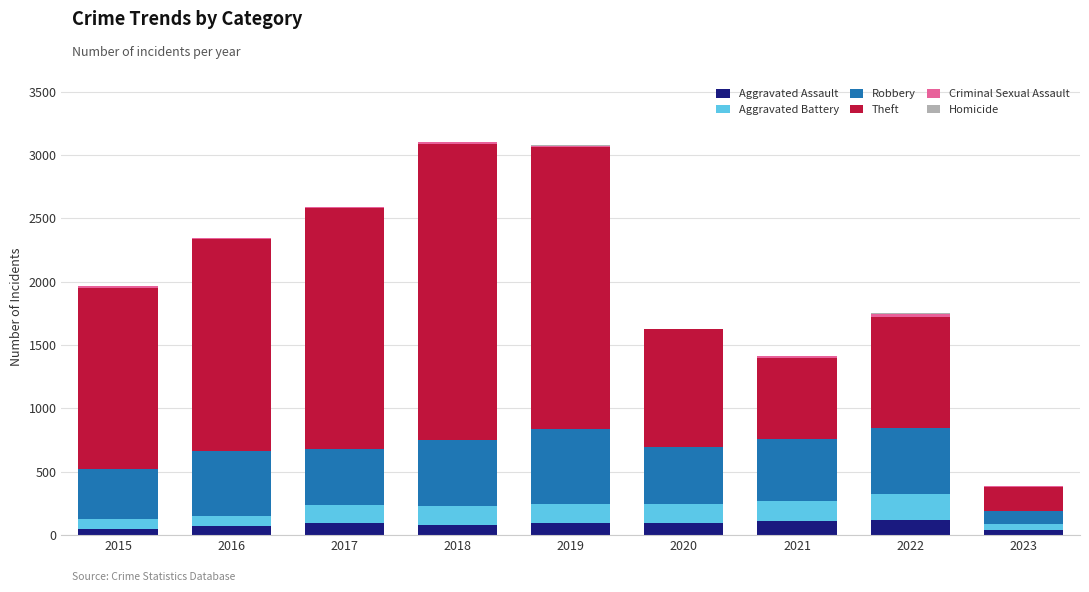

What is the sum of all Aggravated Assault values?

754